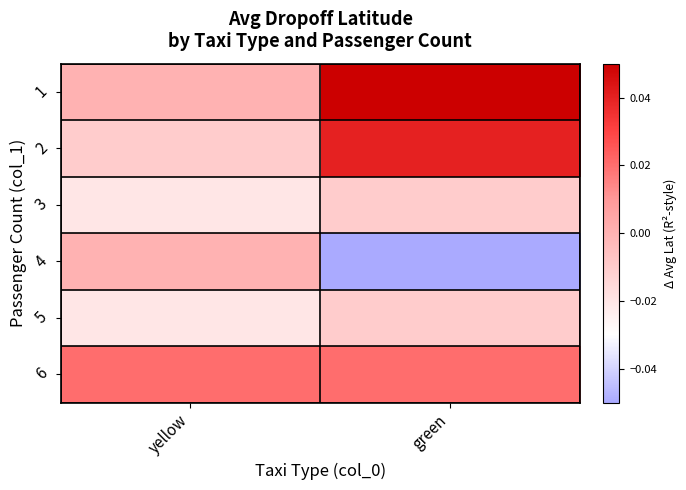

Reading left to right, list all the values displayed in this chart.

1: yellow=0.0	green=0.0
2: yellow=-0.0	green=0.0
3: yellow=-0.0	green=-0.0
4: yellow=0.0	green=-0.1
5: yellow=-0.0	green=-0.0
6: yellow=0.0	green=0.0